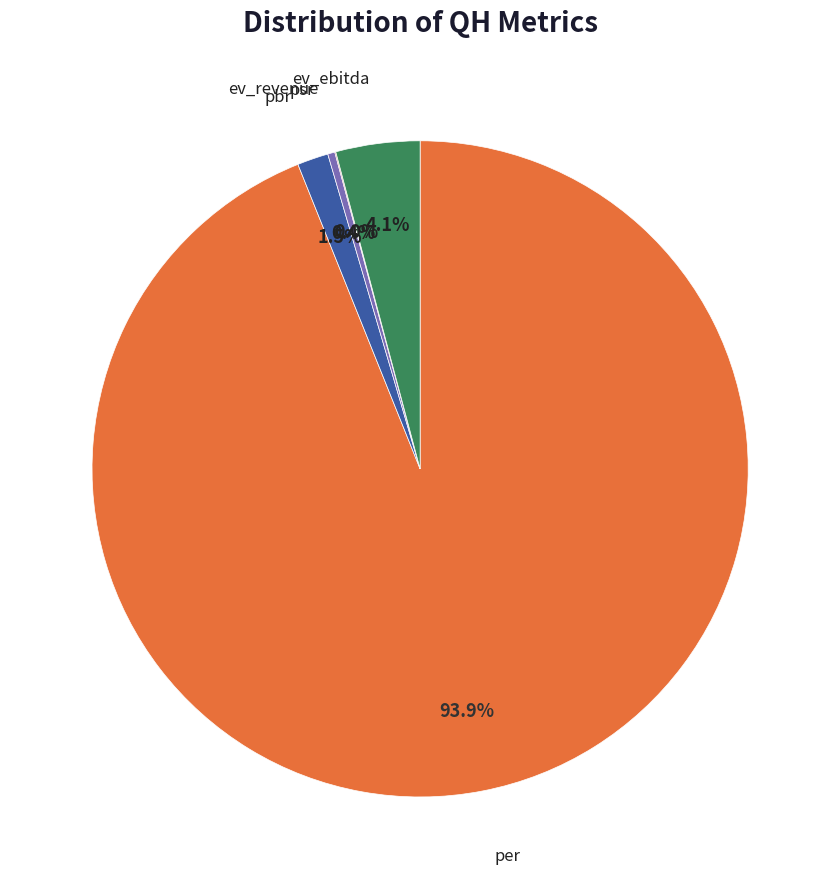

Does any single category account for the majority?

Yes